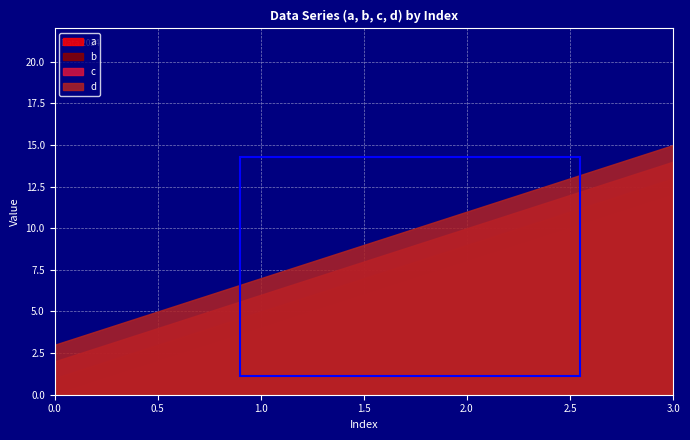

At which label does a reach its peak?

3.0